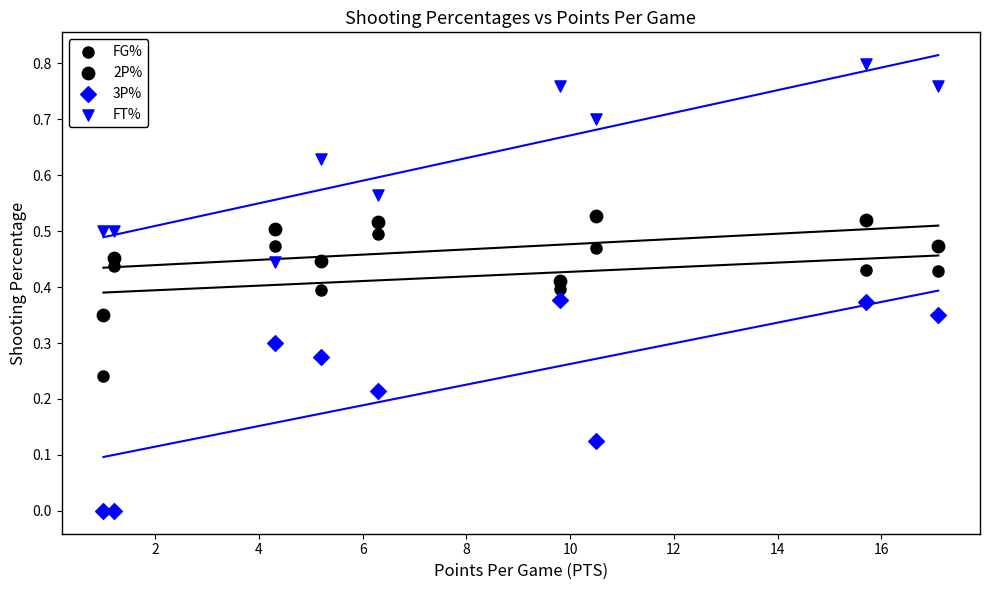

Which series contains the lowest Y value?

3P%